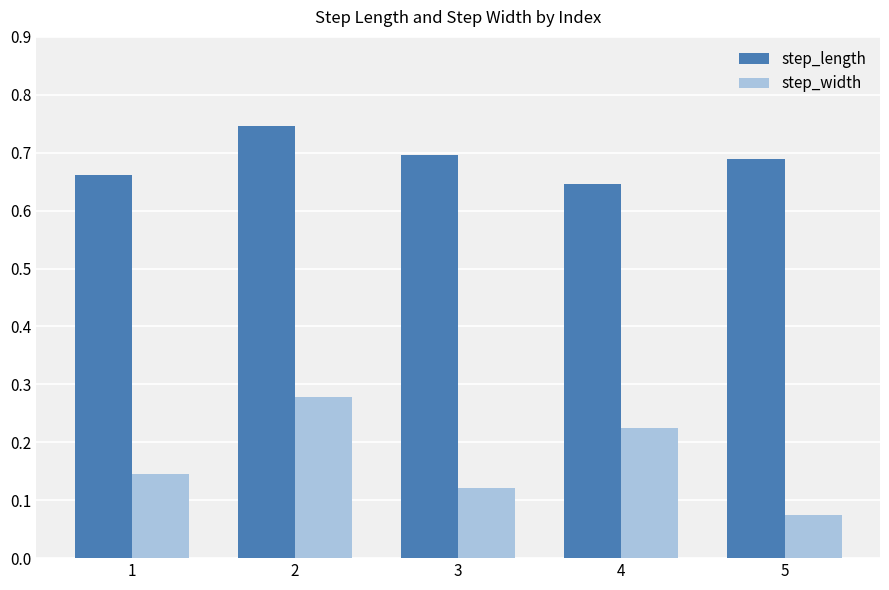

What is the spread (max minus min) of values at 1?

0.5